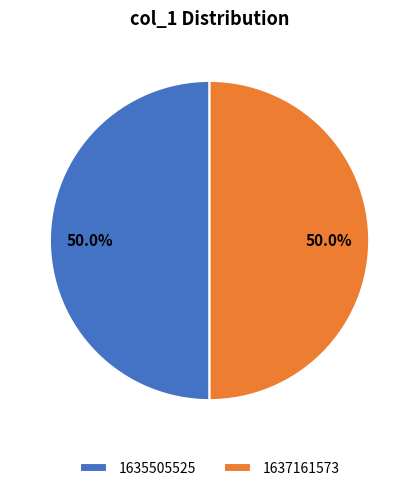

What is the ratio of the value at 1637161573 to the value at 1635505525?

1.0